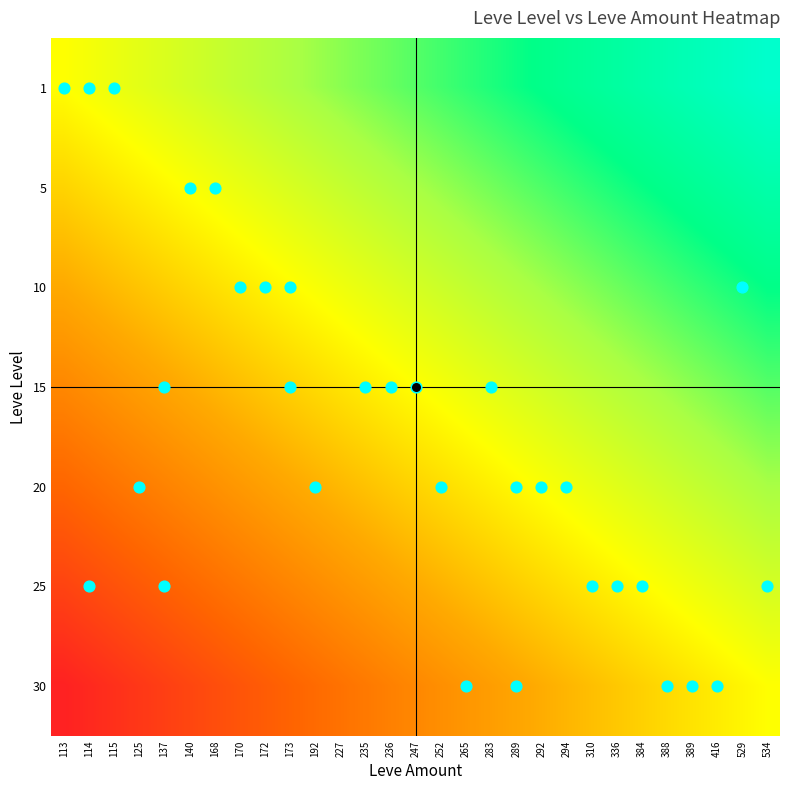

Which category has the highest value across all series?

534